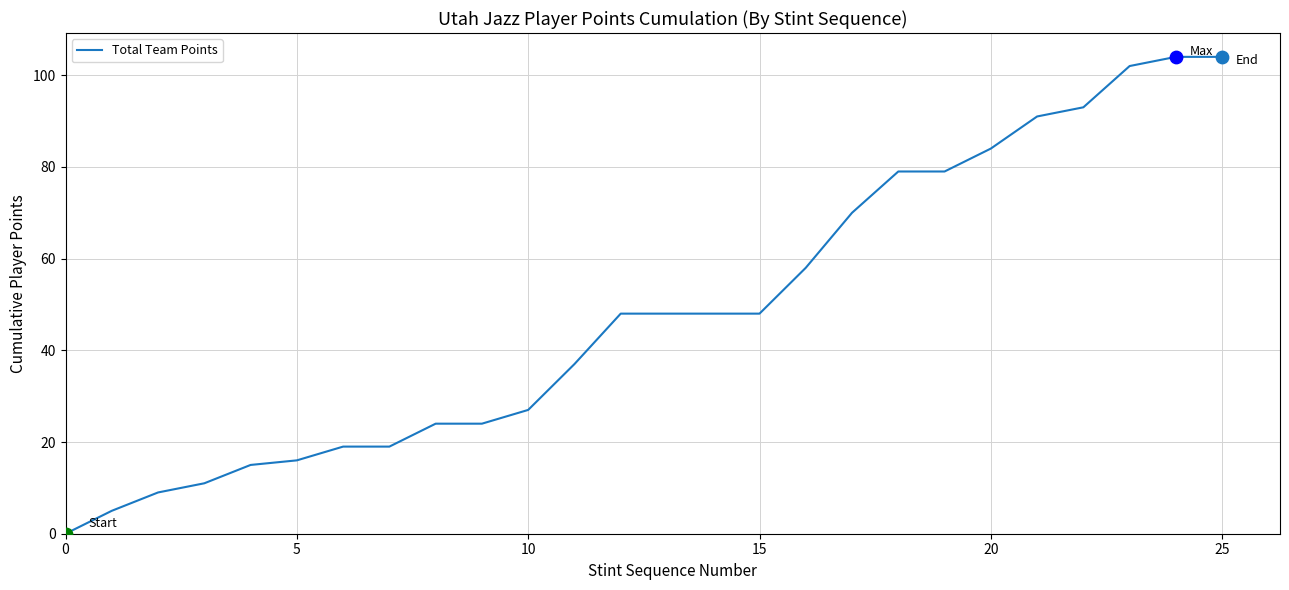

What is the difference between the maximum and minimum values?

104